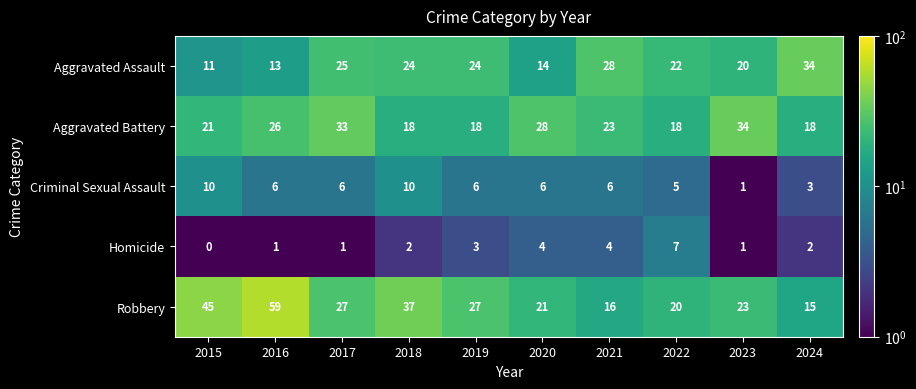

What is the spread (max minus min) of values at 2023?

33